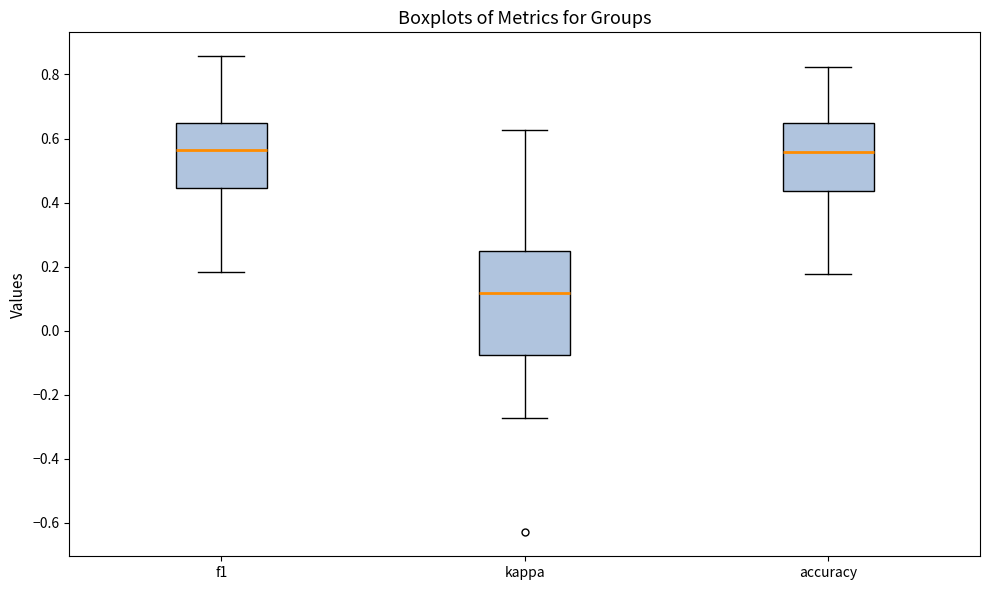

Comparing the boxes themselves (not the whiskers), which one is the tallest?

kappa